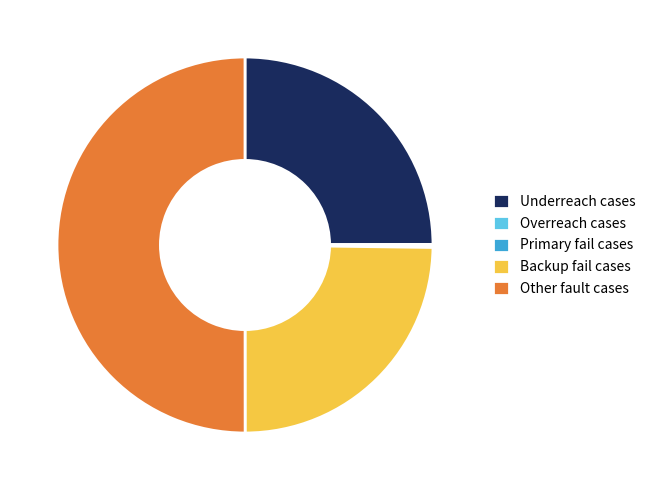

Which slice represents more than half of the pie?

Other fault cases